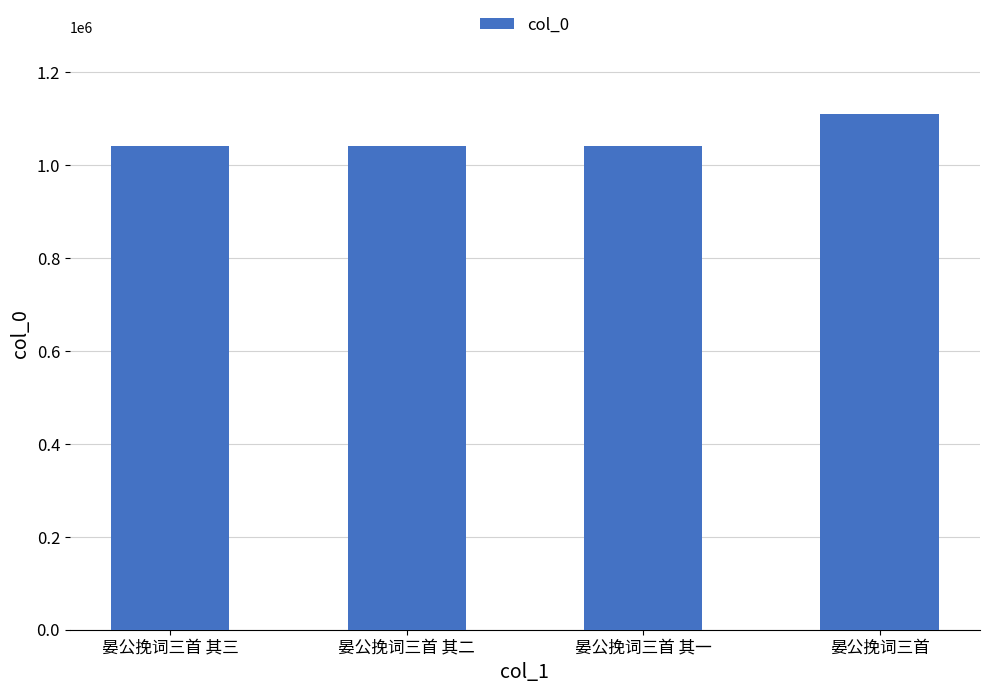

What is the approximate value at 晏公挽词三首 其三, to the nearest 50?

1041950